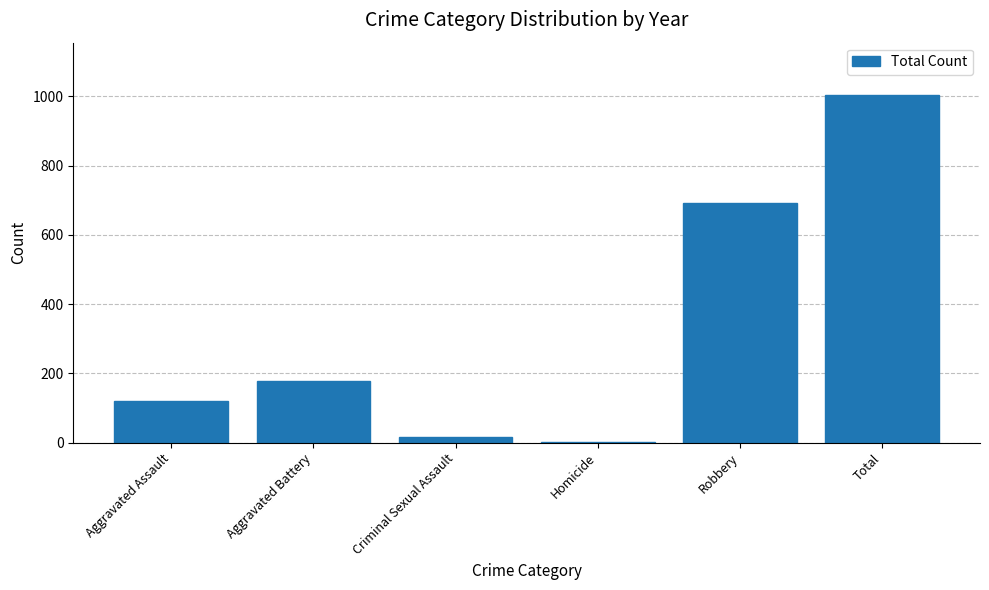

Approximately how many times larger is the value at Aggravated Assault compared to Total?

0.1